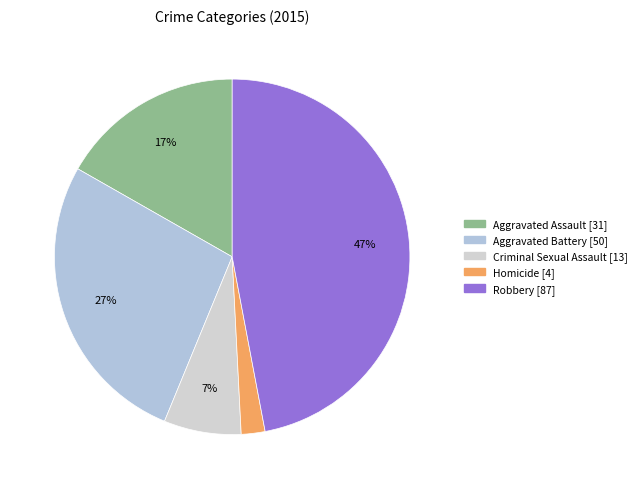

How many segments does this pie chart have?

5